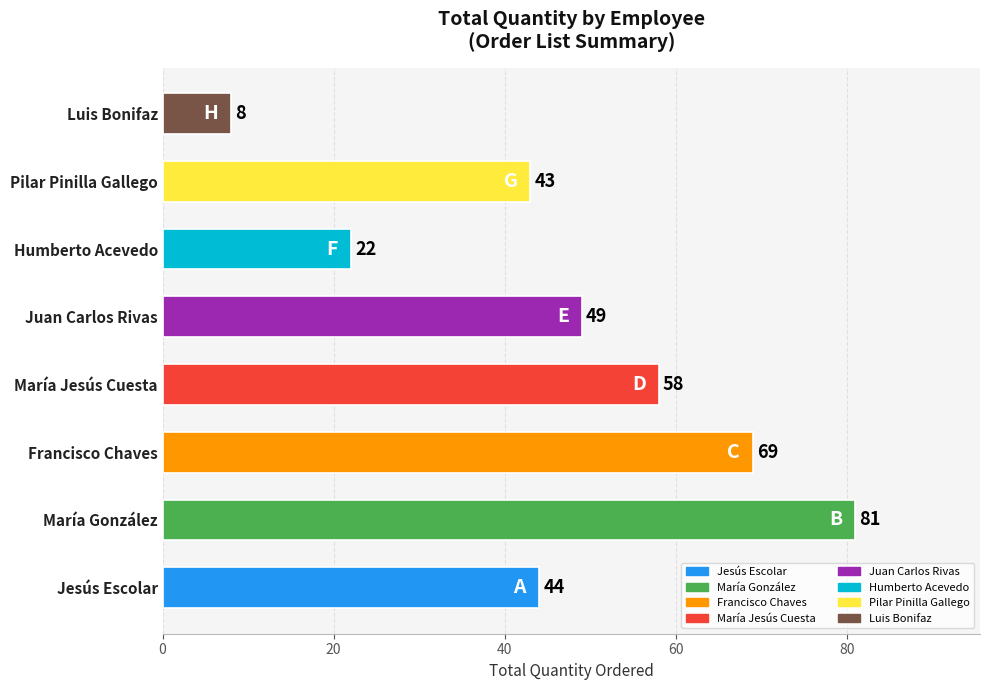

What is the sum of all values?

374